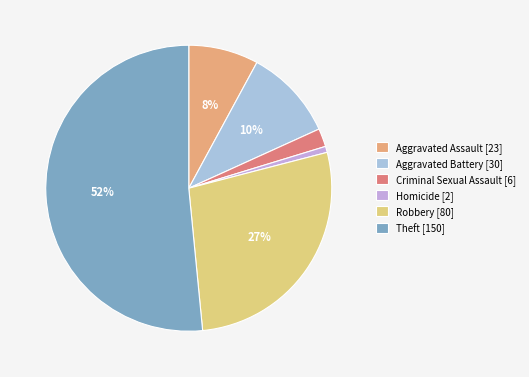

What is the largest slice in the pie chart?

Theft [150]